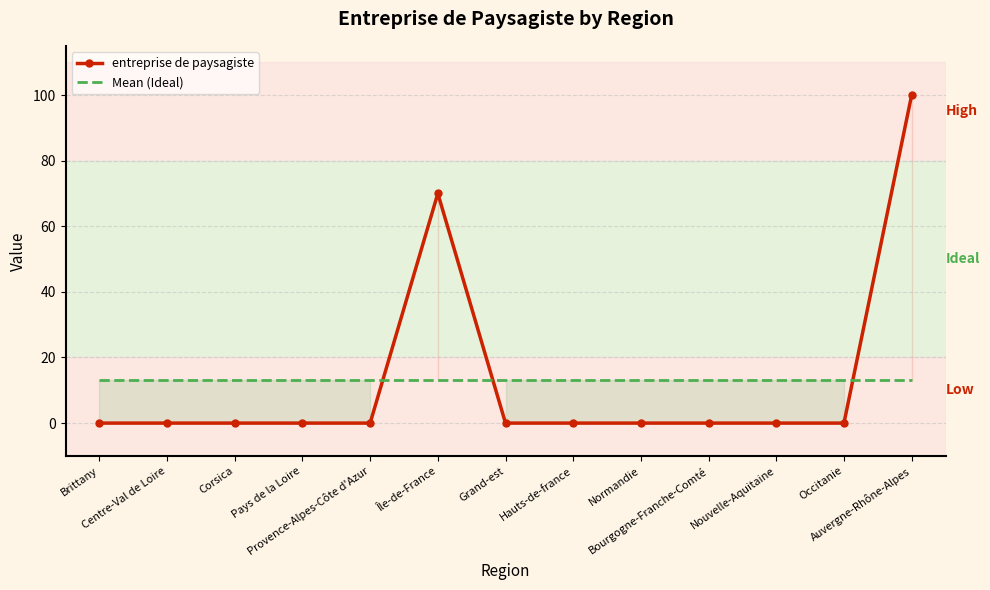

True or false: entreprise de paysagiste has more than 2 interior local peaks.

False